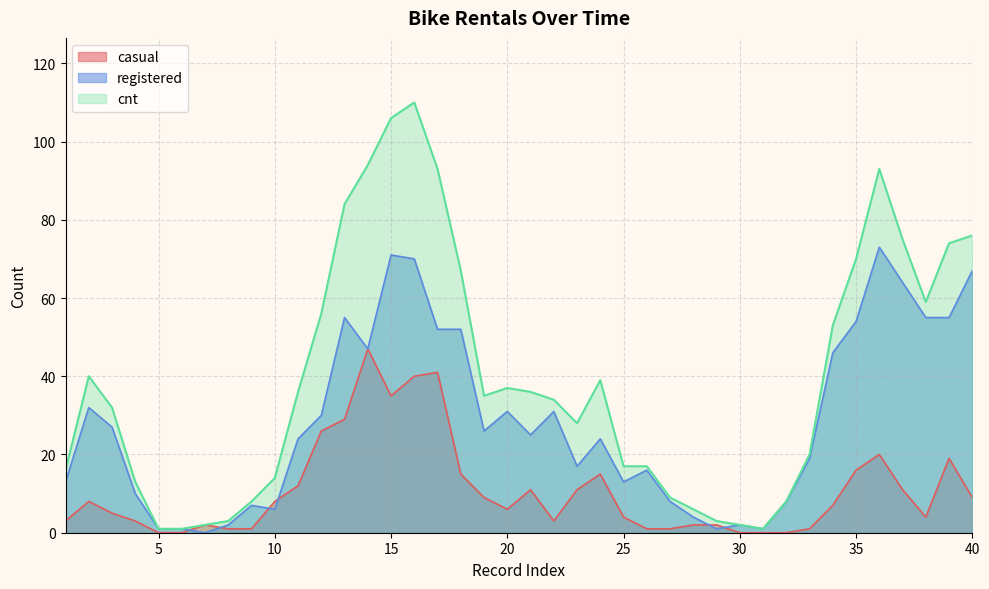

Between 3 and 22, which series saw the biggest shift?

registered